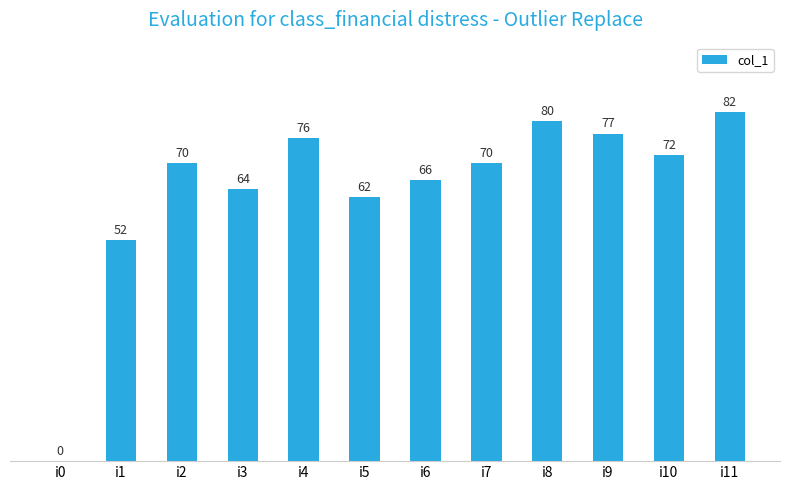

What is the sum of all values?

771